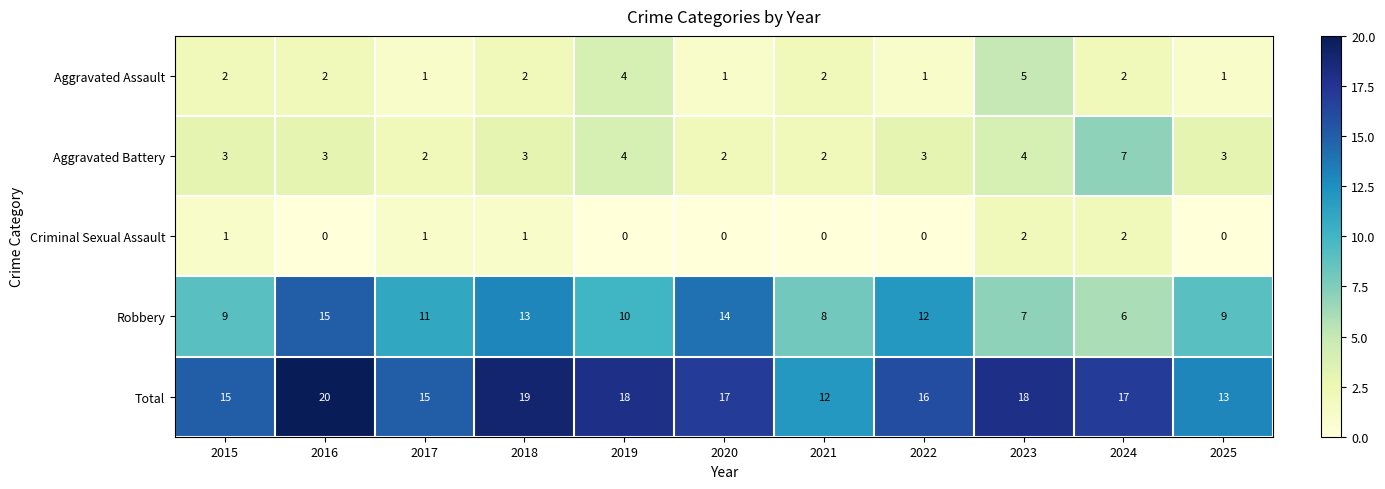

Rank the series by their maximum value, from highest to lowest.

Total, Robbery, Aggravated Battery, Aggravated Assault, Criminal Sexual Assault